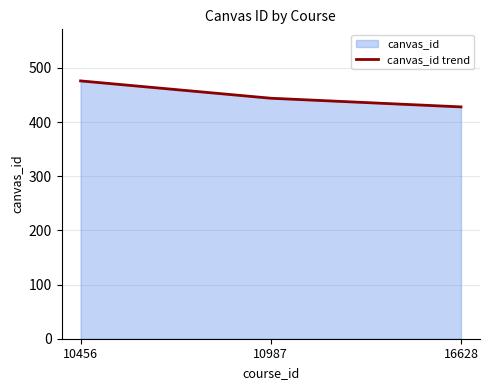

Reading left to right, what are all the values shown in this chart?

10456=476	10987=444	16628=428